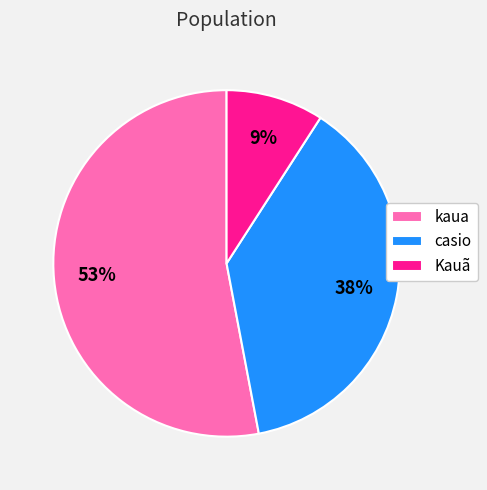

To the nearest percent, what is the combined percentage of casio and kaua?

91%